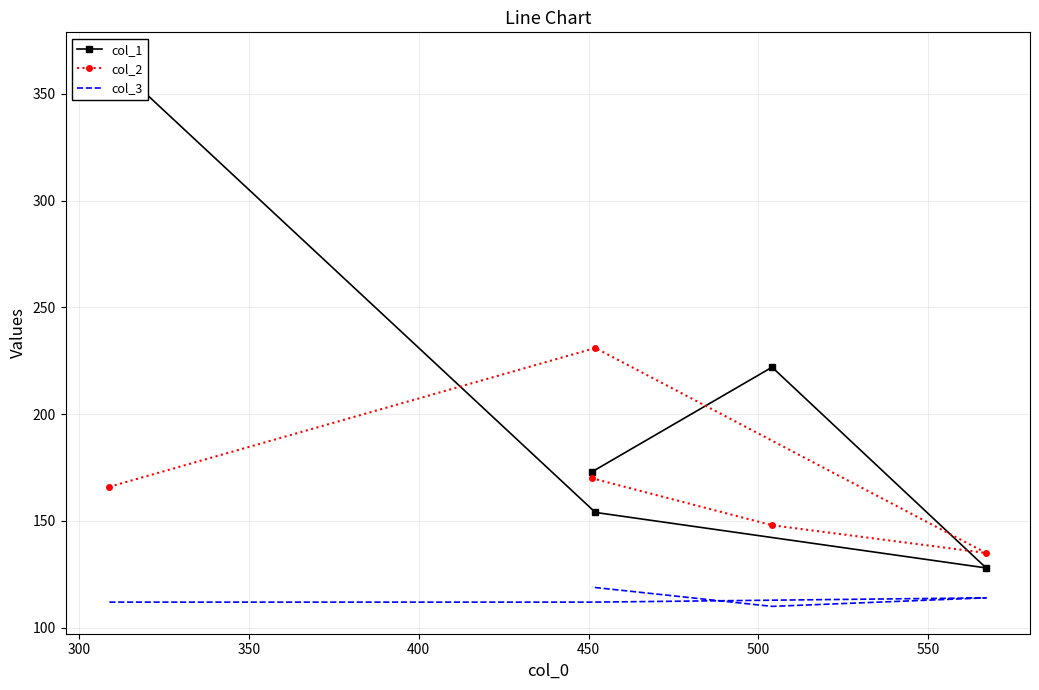

What is the spread (max minus min) of values at 300?

119